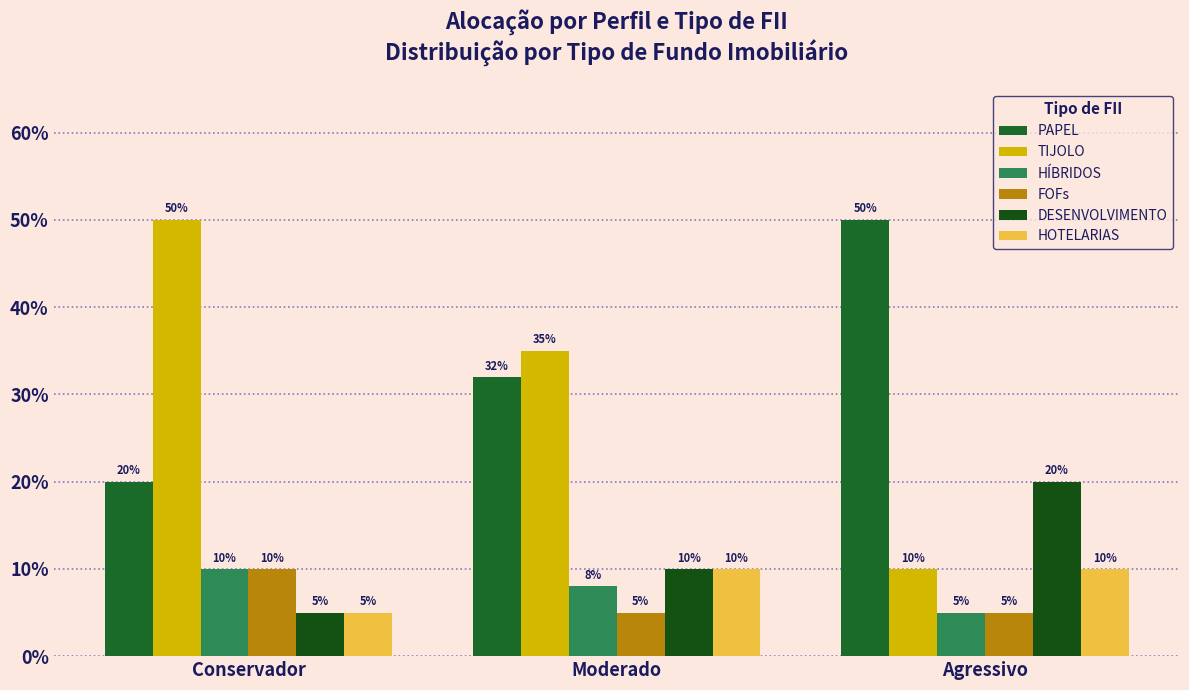

At which category is the sum across all series the highest?

Conservador